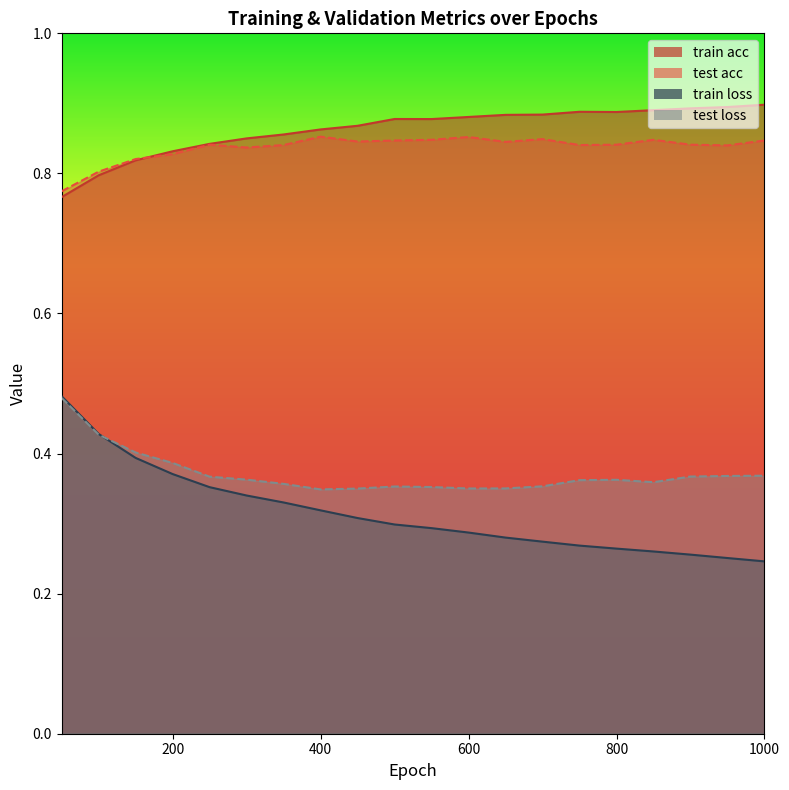

Count the test loss values in the range 0 to 1.

20